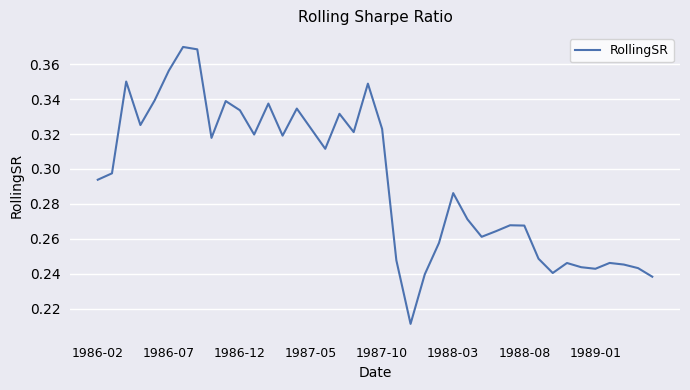

How many interior local peaks (higher than both neighbors) does the data have?

11